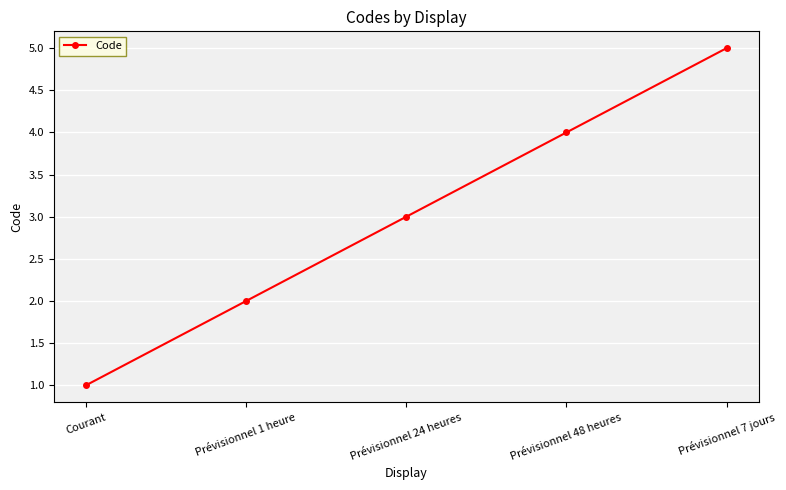

What is the approximate value at Courant?

1